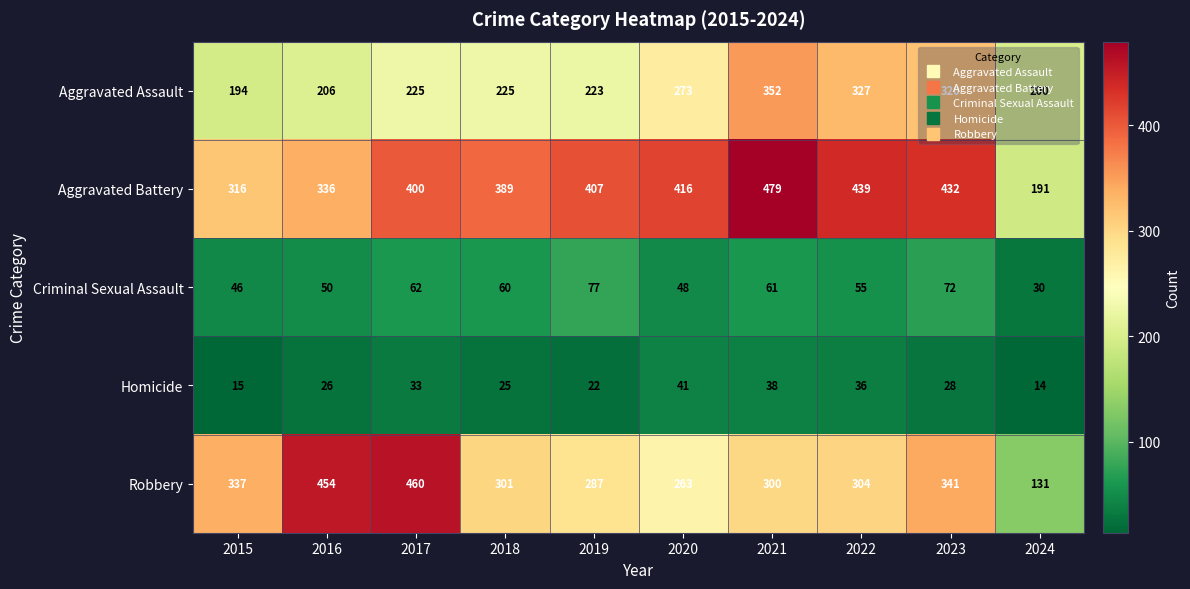

What is the smallest value displayed?

14